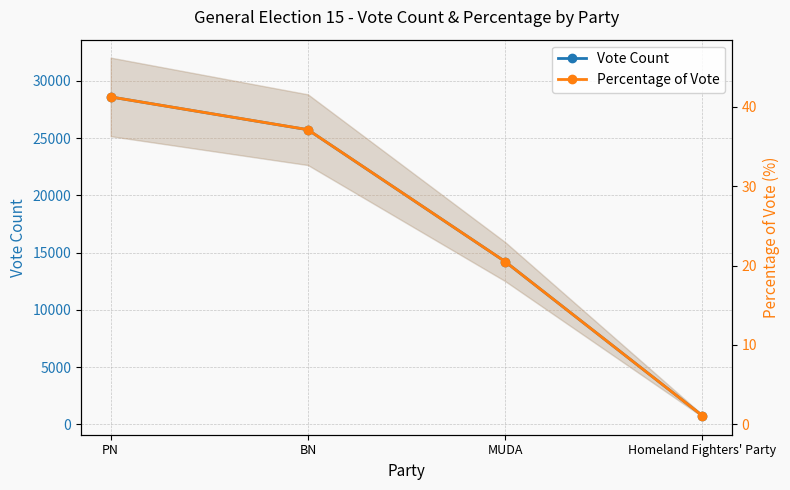

Is it true that Vote Count equals 43535.7 at PN?

False